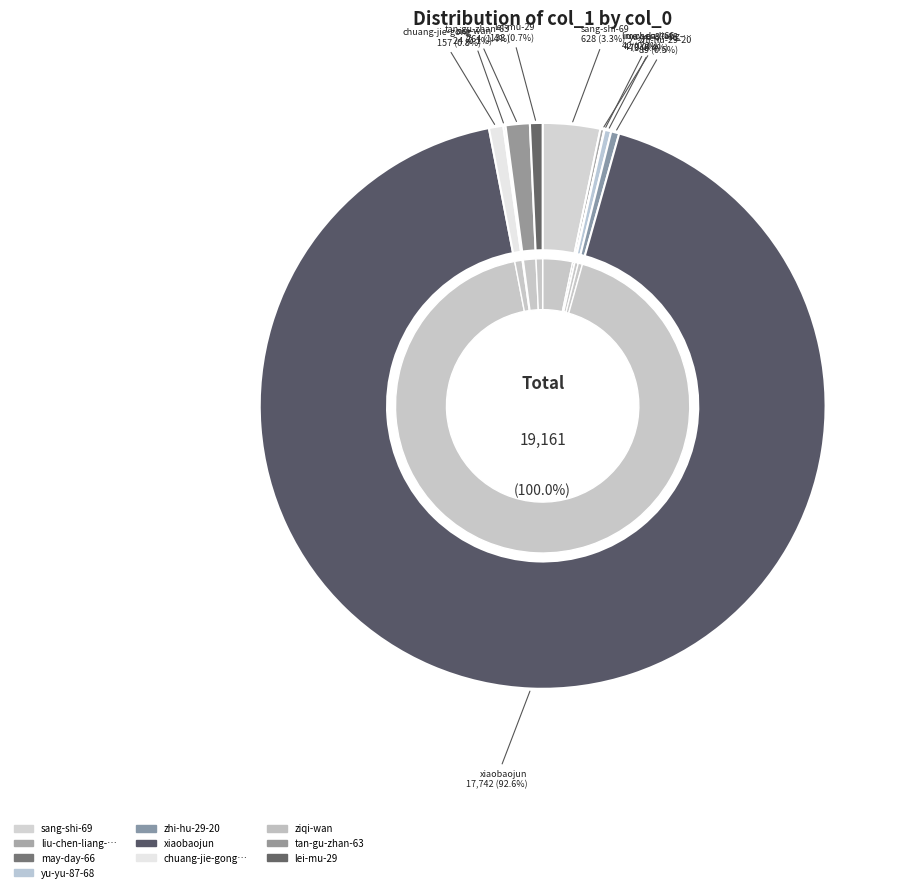

What is the change in value from may-day-66 to yu-yu-87-68?

+69